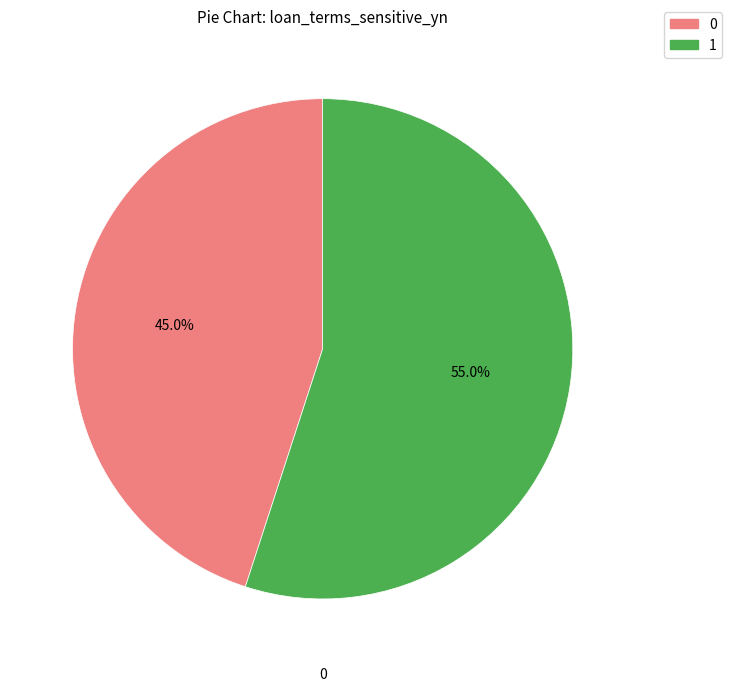

How many segments does this pie chart have?

2